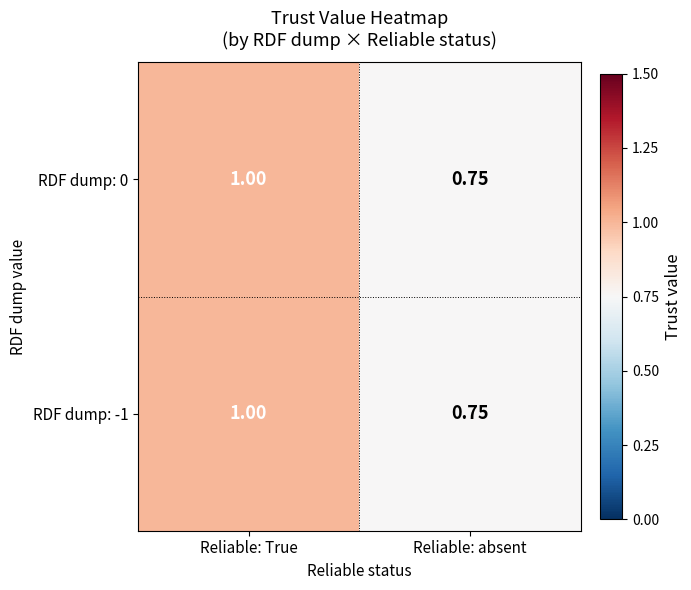

Rank the categories by RDF dump: -1 value from highest to lowest.

Reliable: True, Reliable: absent